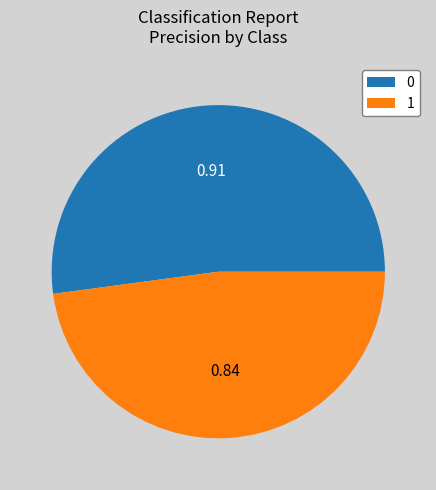

Is there any slice that represents more than half of the pie?

Yes